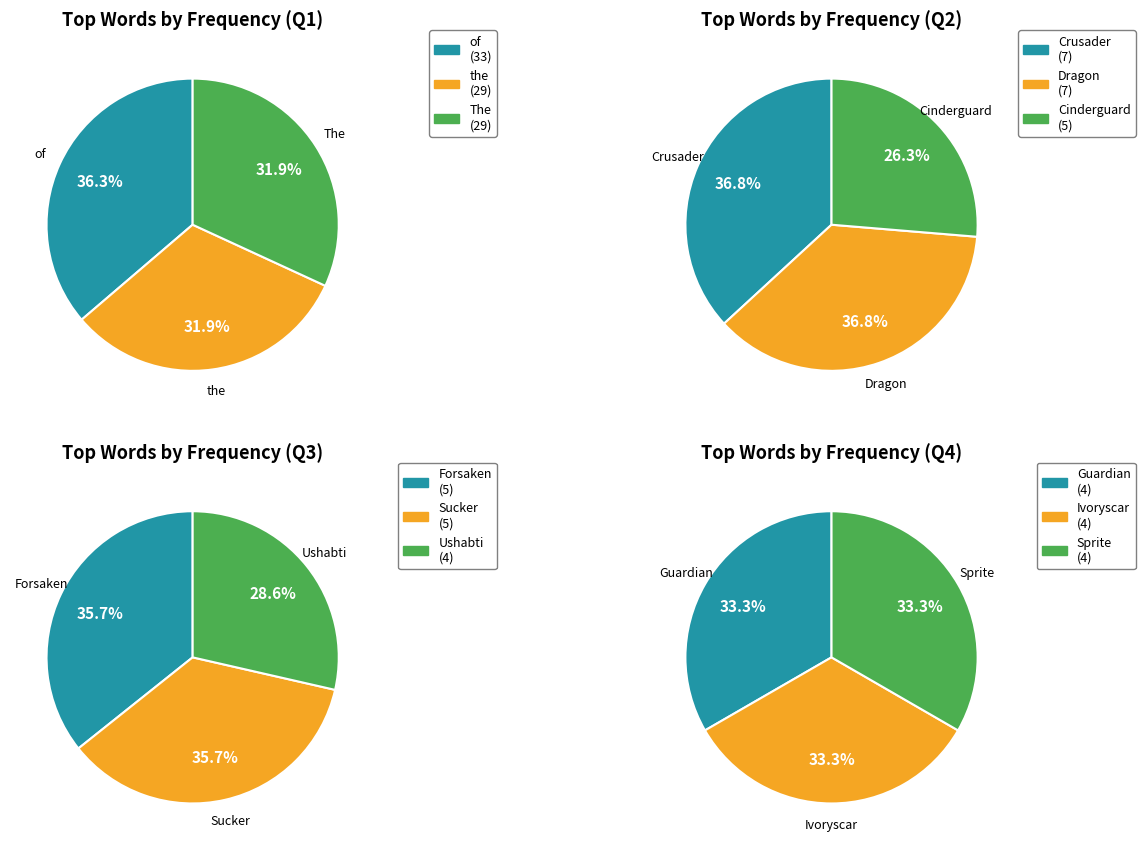

How many slices are in this pie chart?

12